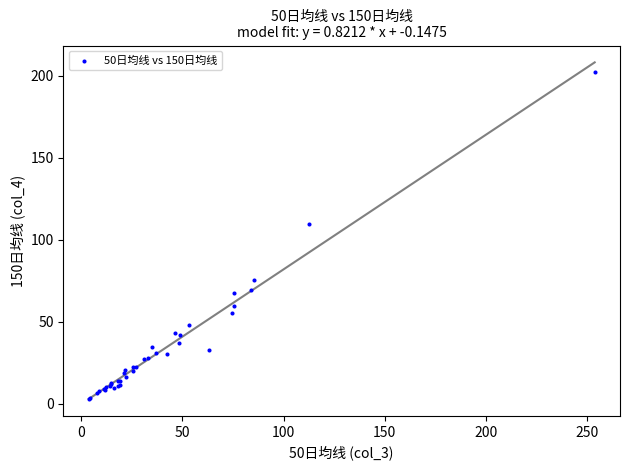

What Y value in the scatter plot is closest to 102?

109.4